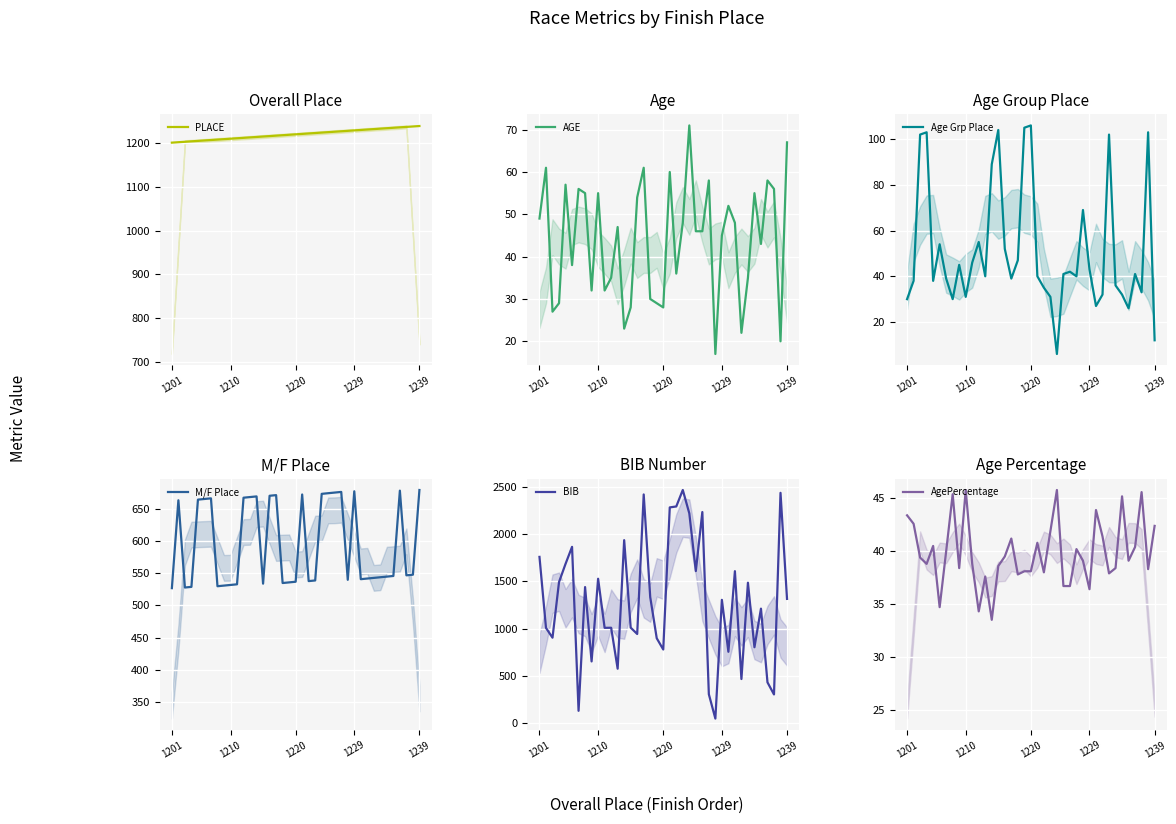

The PLACE series shows 1210 at 1210. True or false?

True